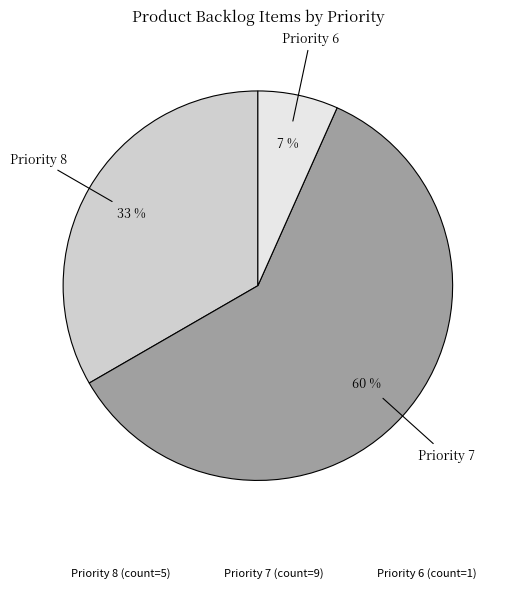

Which has a higher value, Priority 7 or Priority 8?

Priority 7